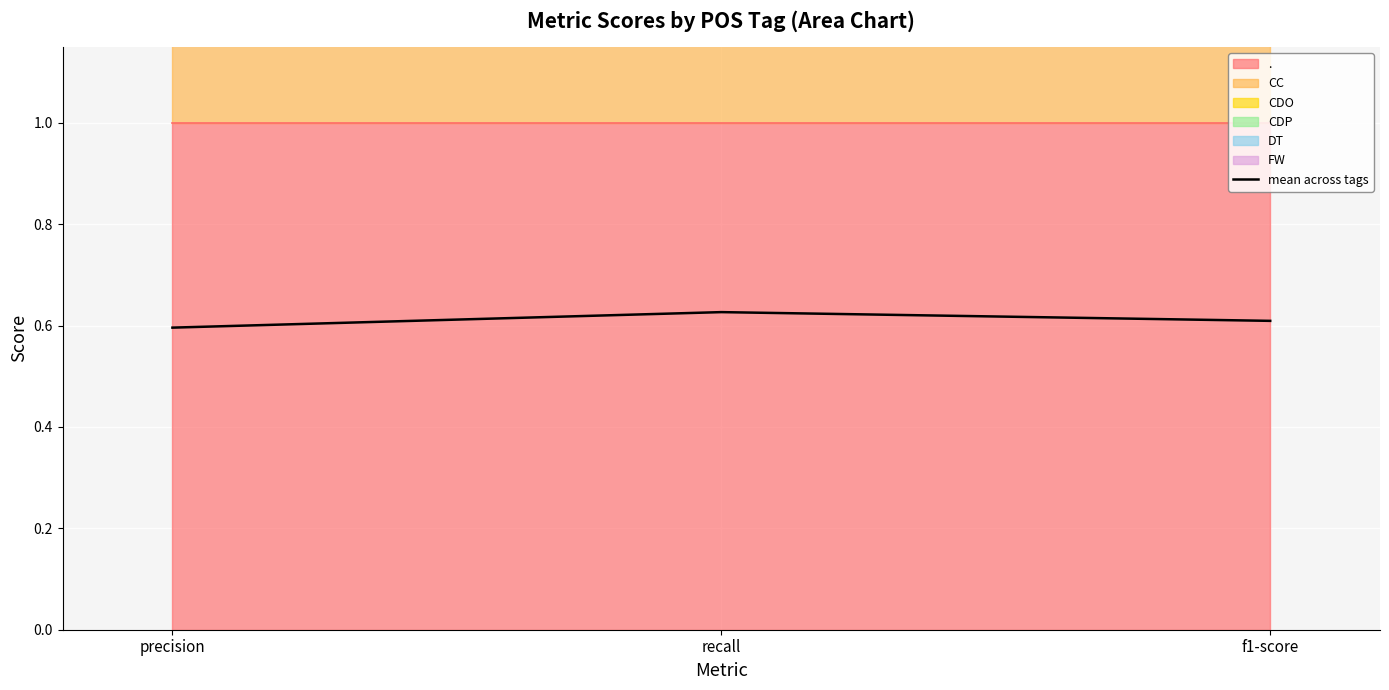

True or false: the data shows 0.6 at recall.

True